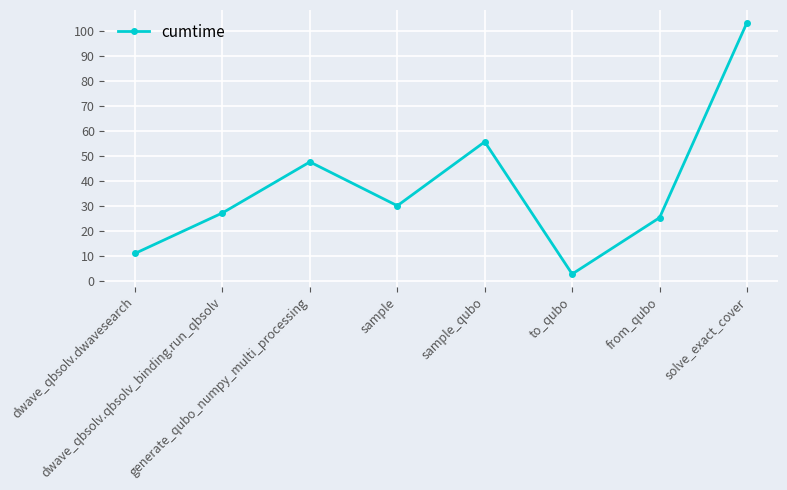

What is the change in value from dwave_qbsolv.qbsolv_binding.run_qbsolv to solve_exact_cover?

+76.1